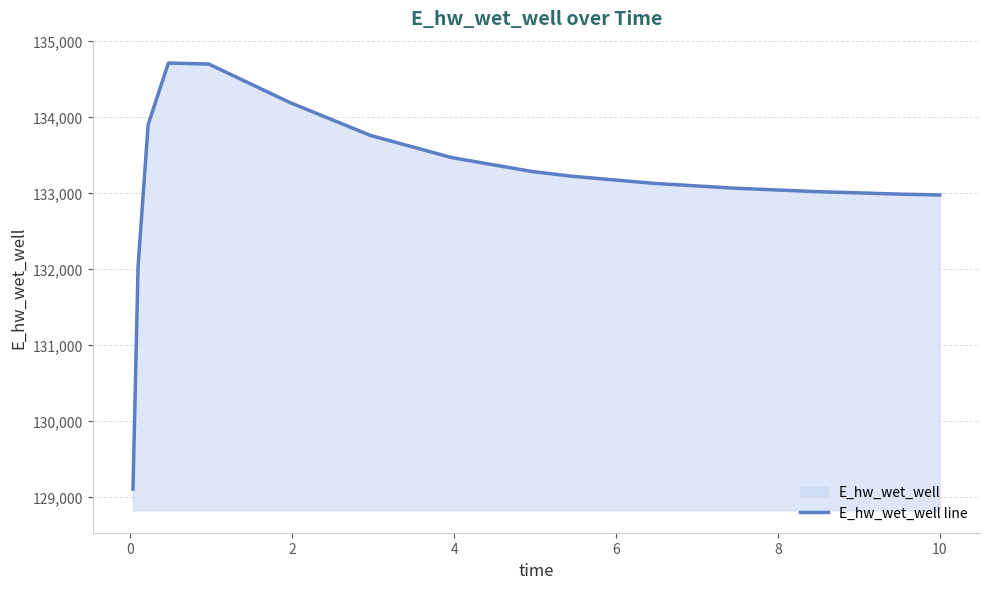

What is the maximum value shown in the chart?

134711.5